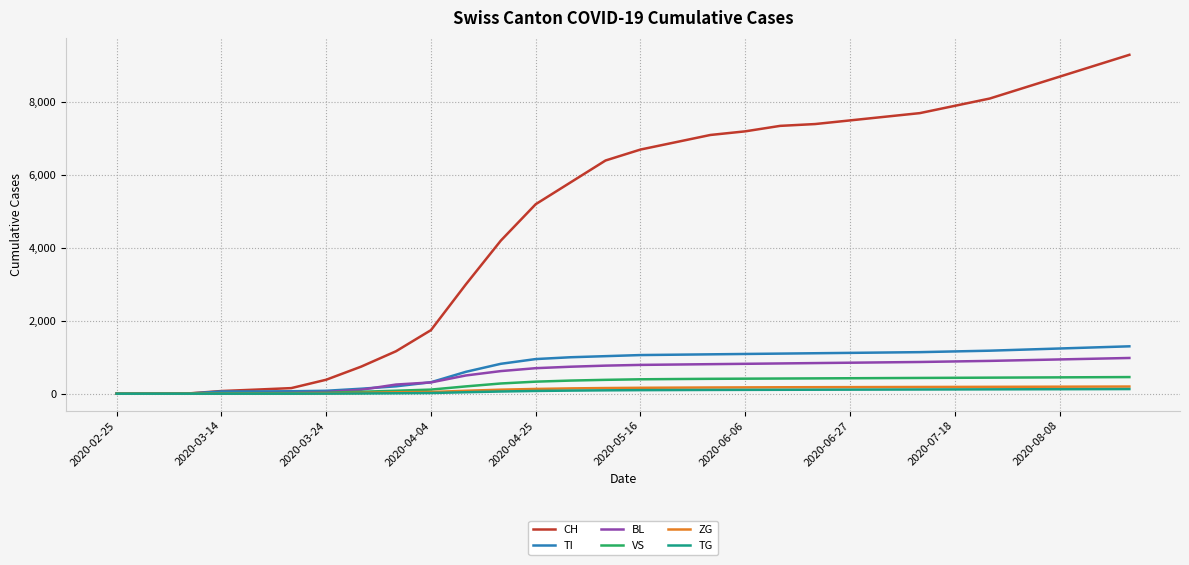

Which series has the largest range (max minus min)?

CH